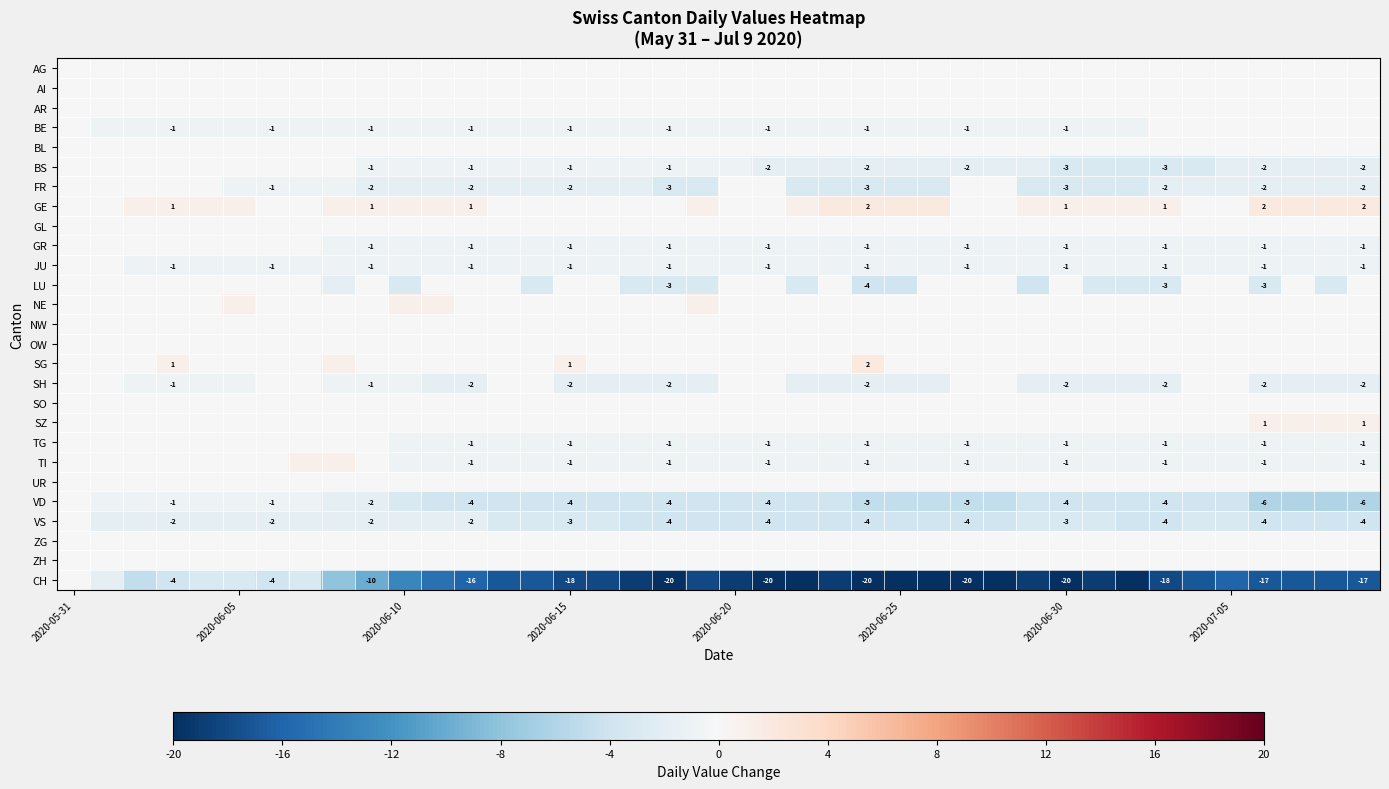

Is it true that BE equals -1 at 2020-06-30?

True